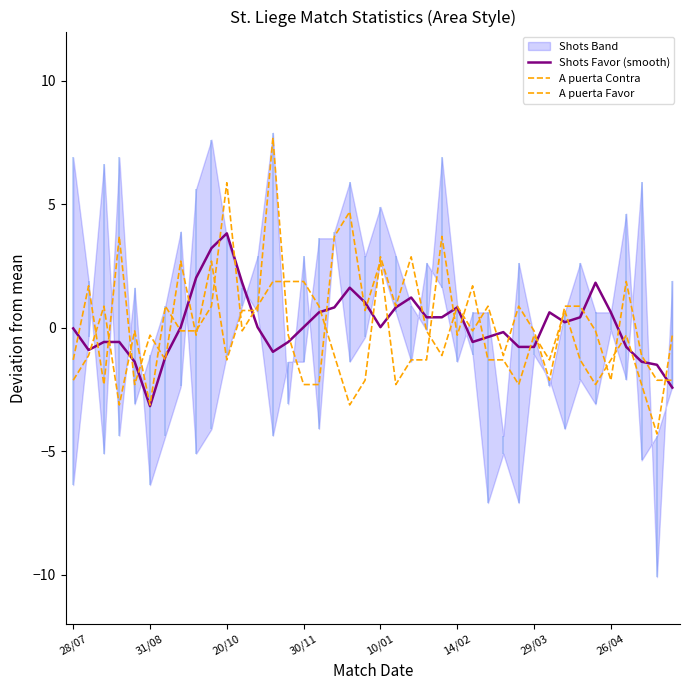

The value of A puerta Contra at 29/03 is -0.1. True or false?

False